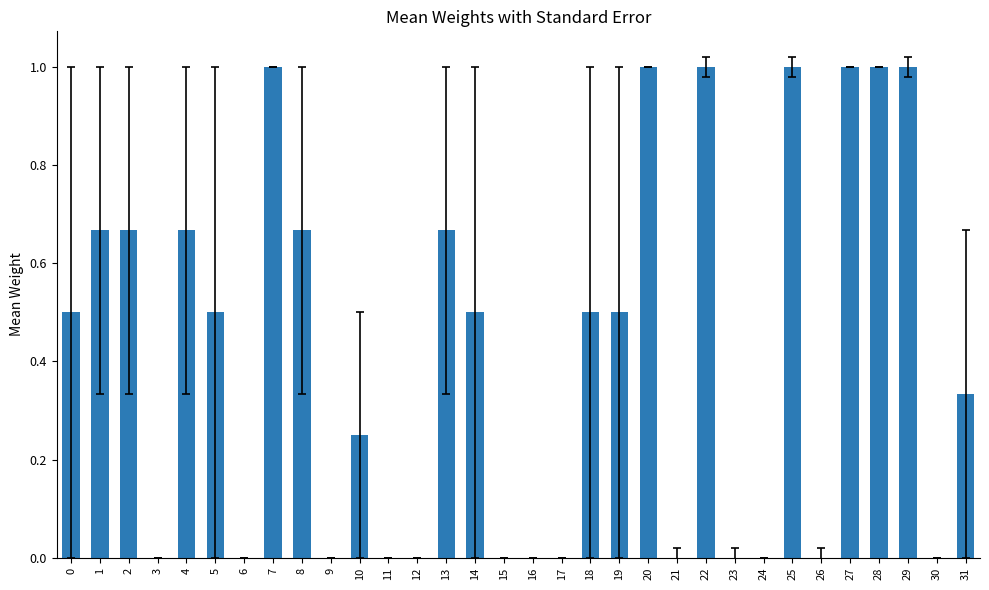

What is the maximum value shown in the chart?

1.0